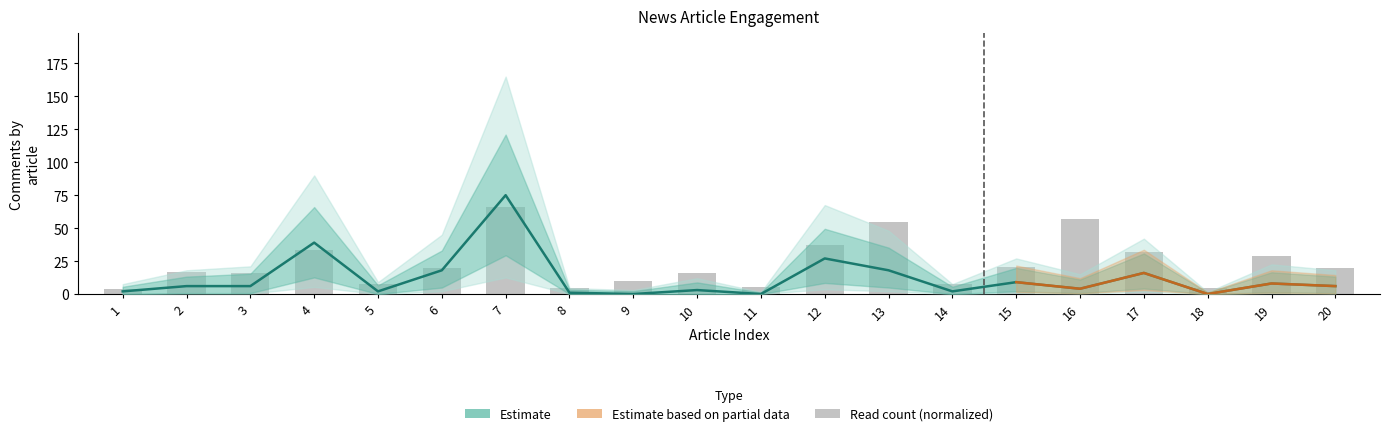

True or false: comment has a value of 75.0 at 7.

True